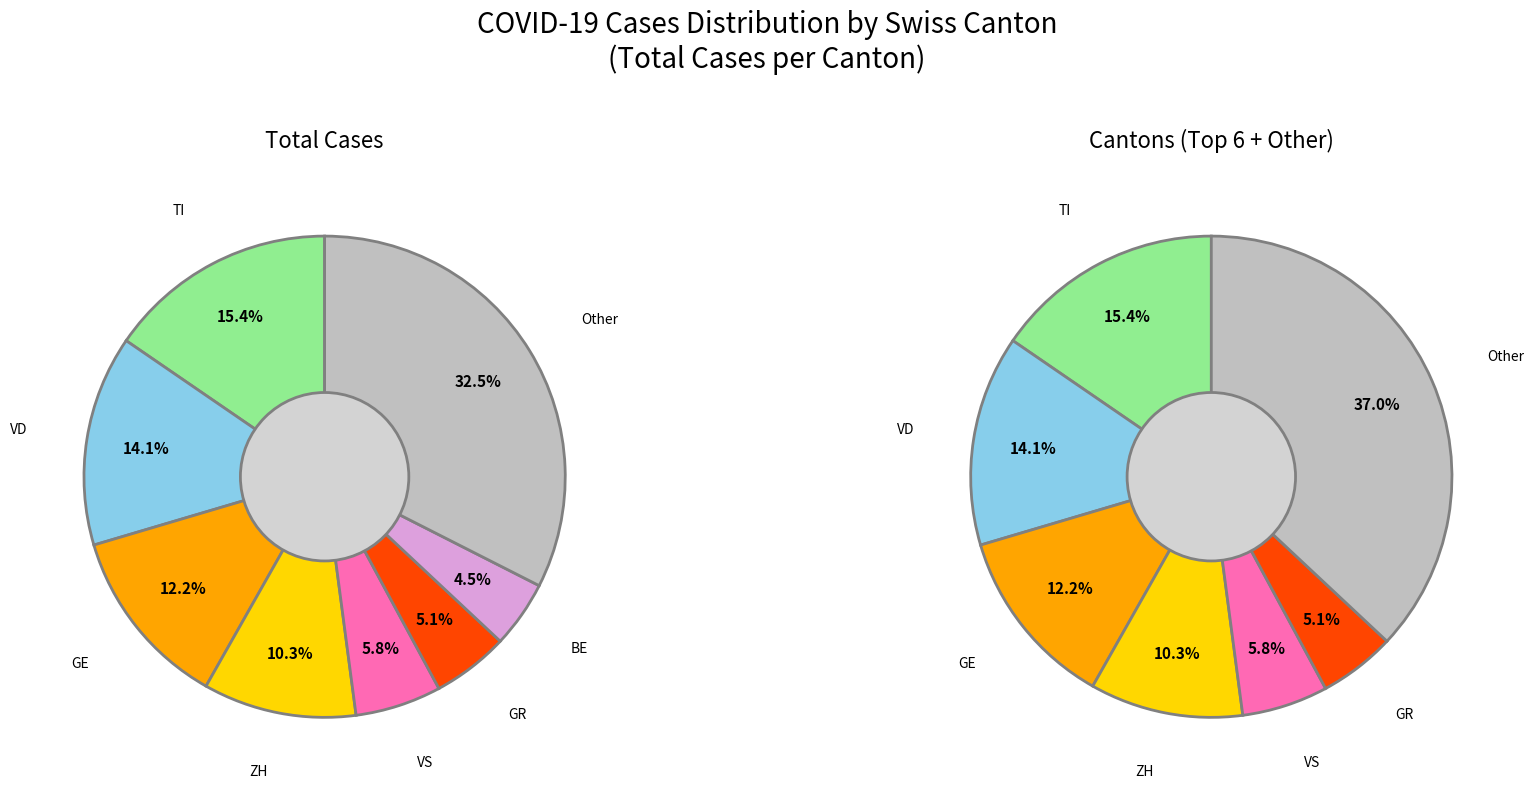

Is 27 the majority of the pie?

No